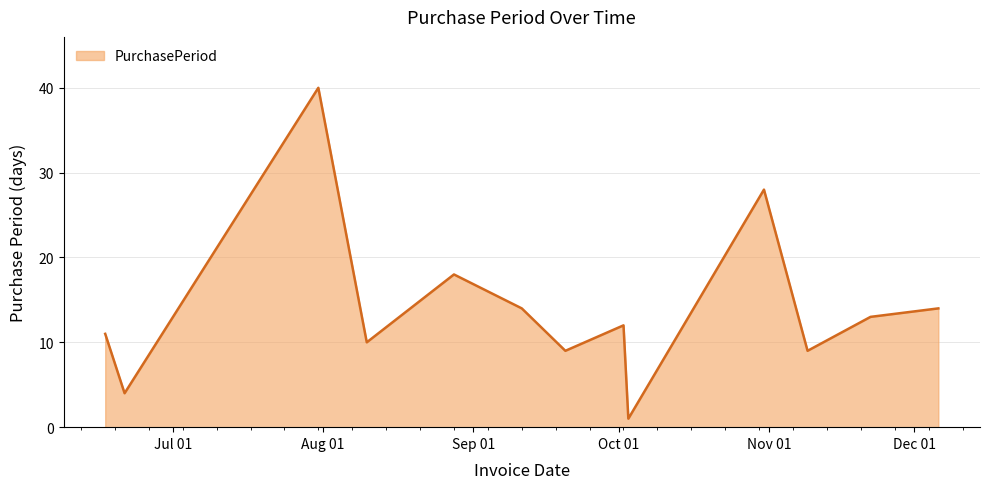

What is the maximum value shown in the chart?

40